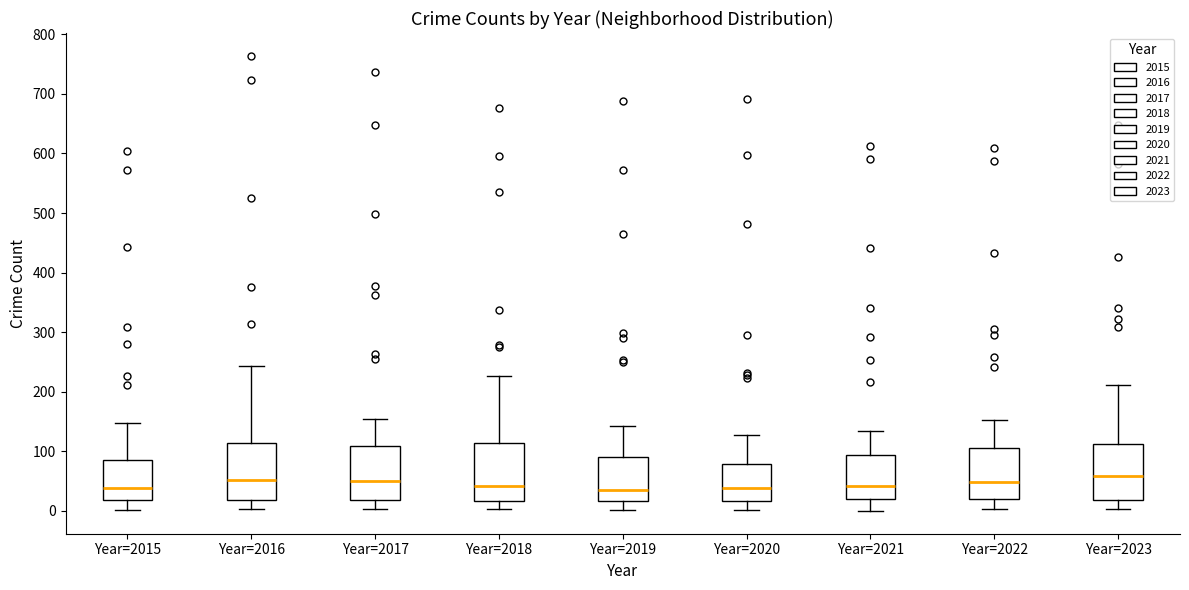

Reading left to right, read every box against the y-axis: the position of its median line, the range the box covers, and the ends of its whiskers. The values are not printed on the chart, so give them approximately, as read against the axis.

Year=2015: median 40, box 20 to 90, whiskers 0 to 150
Year=2016: median 50, box 20 to 110, whiskers 0 to 240
Year=2017: median 50, box 20 to 110, whiskers 0 to 160
Year=2018: median 40, box 20 to 110, whiskers 0 to 230
Year=2019: median 40, box 20 to 90, whiskers 0 to 140
Year=2020: median 40, box 20 to 80, whiskers 0 to 130
Year=2021: median 40, box 20 to 90, whiskers 0 to 140
Year=2022: median 50, box 20 to 110, whiskers 0 to 150
Year=2023: median 60, box 20 to 110, whiskers 0 to 210